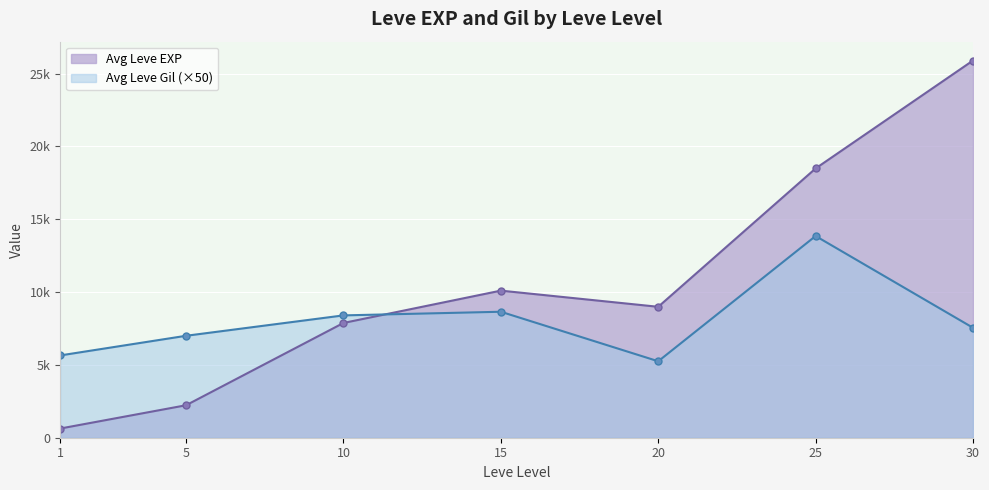

At which category does Avg Leve Gil (×50) line reach its first local peak?

15